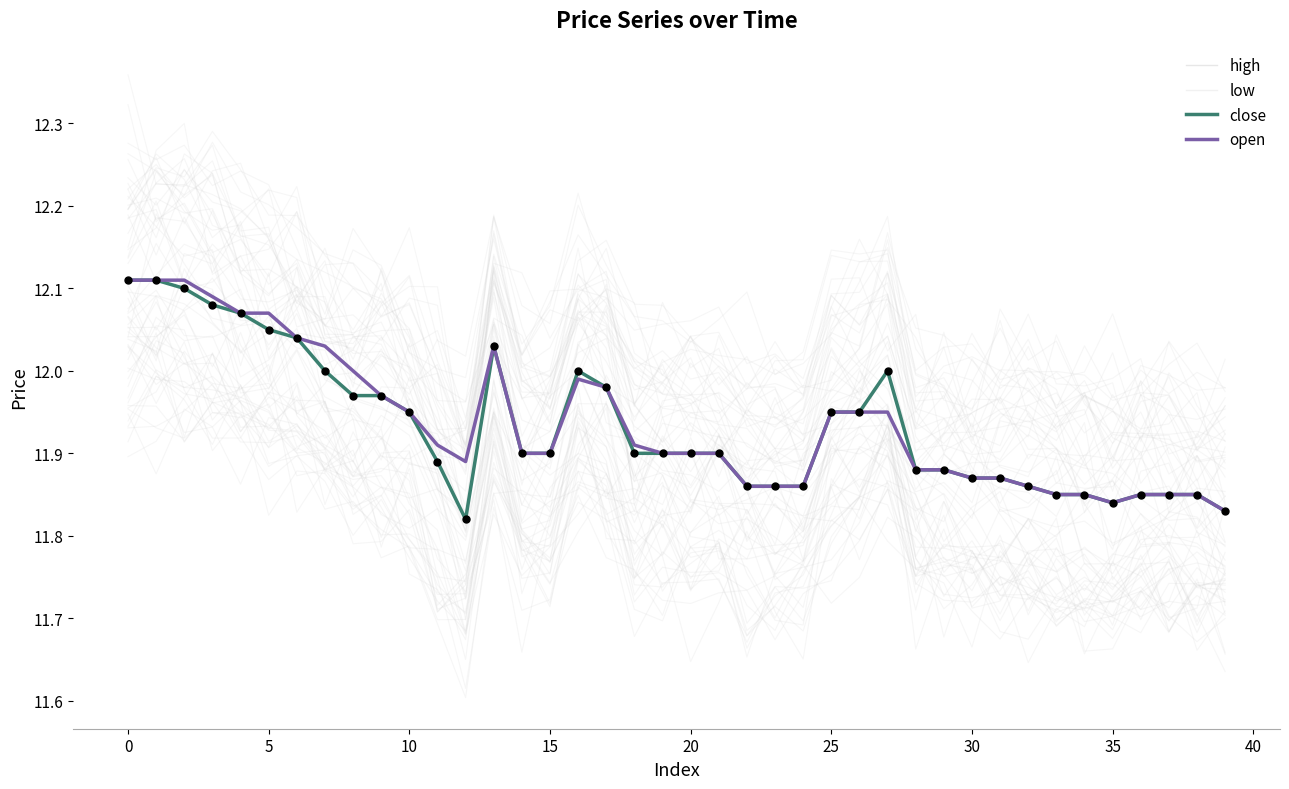

Is the value of close at 15 greater than the value of low at 20?

Yes